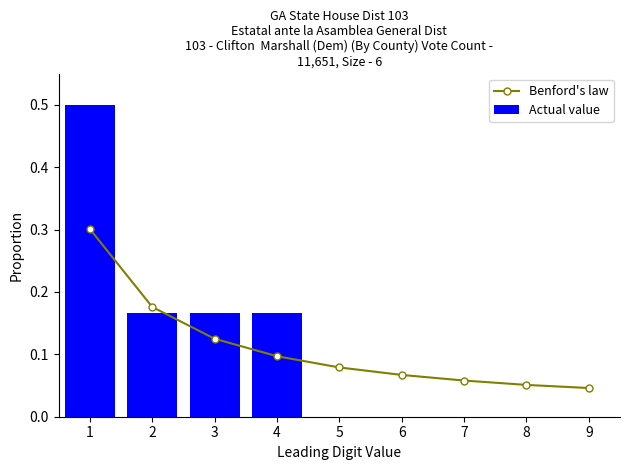

What is the value of the Benford's law bar at the 3rd from the left?

0.1